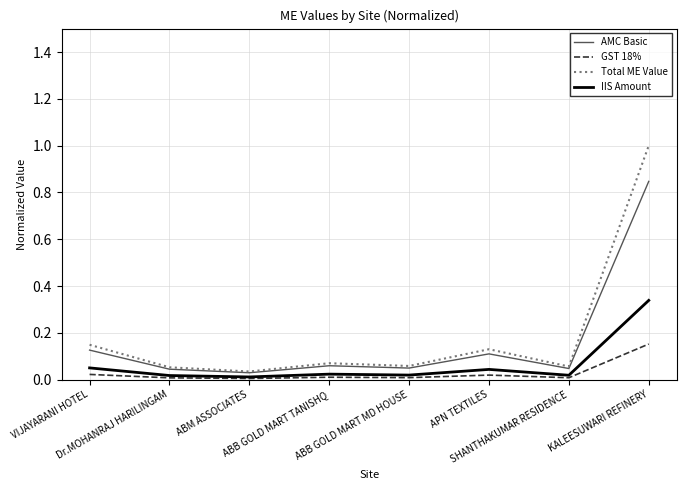

How many categories are shown in the chart?

8